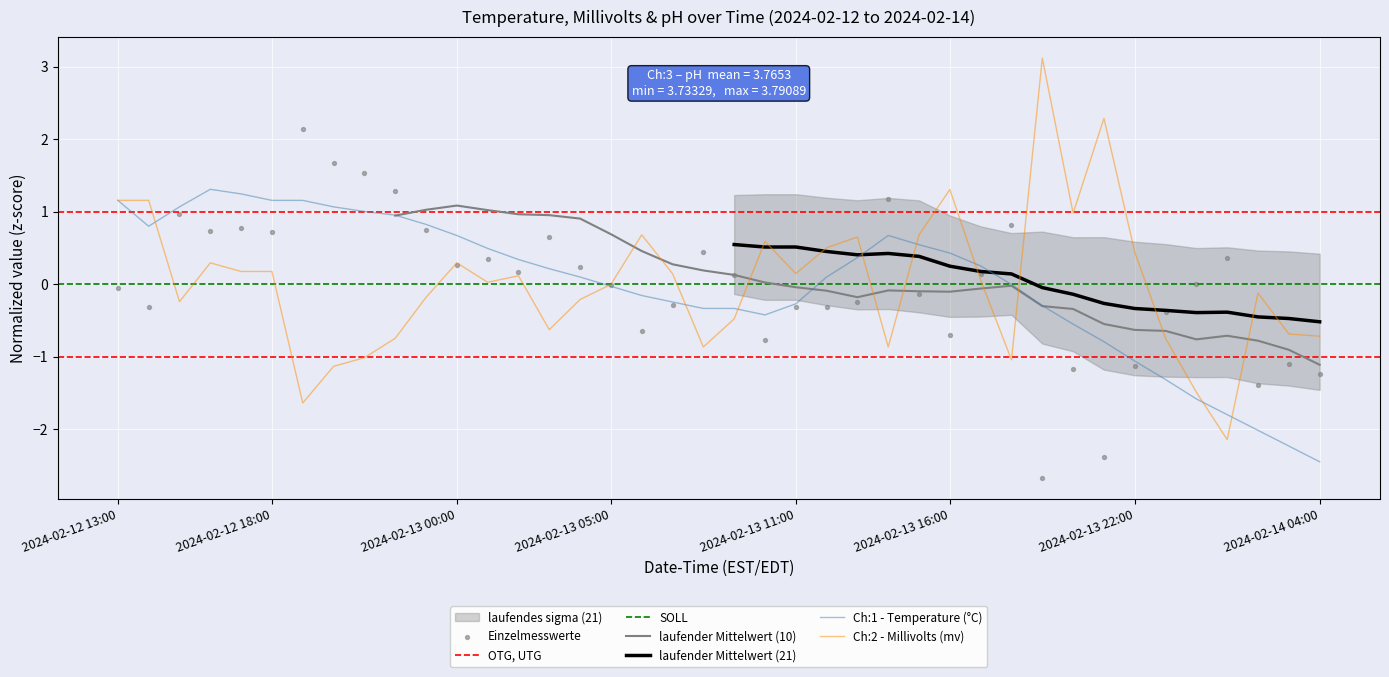

Is the value of Ch:1 - Temperature (°C) at 2024-02-14 03:00 greater than the value of Ch:3 - pH (pH) at 2024-02-13 19:00?

Yes